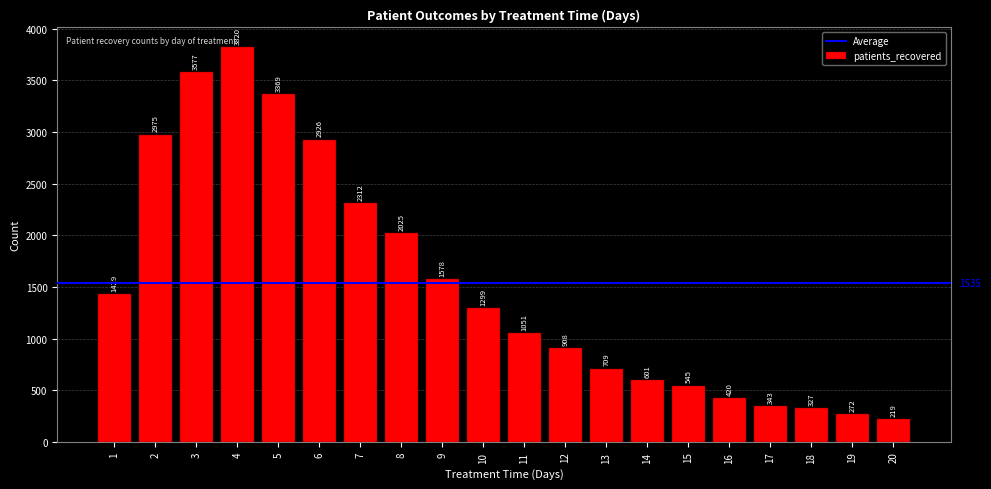

Read the value at 19, to the nearest 100.

300